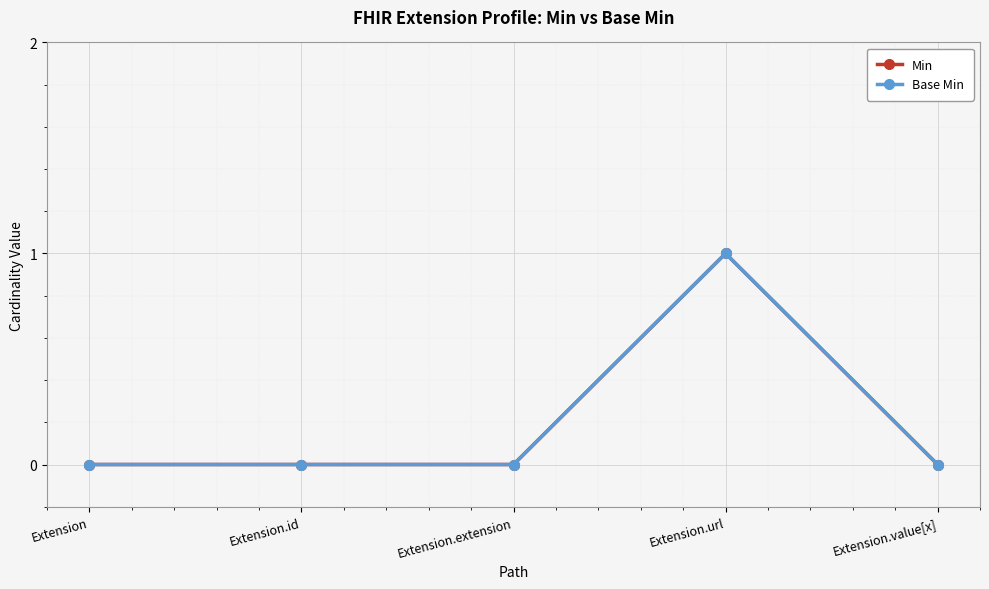

Does the chart have visible grid lines?

Yes